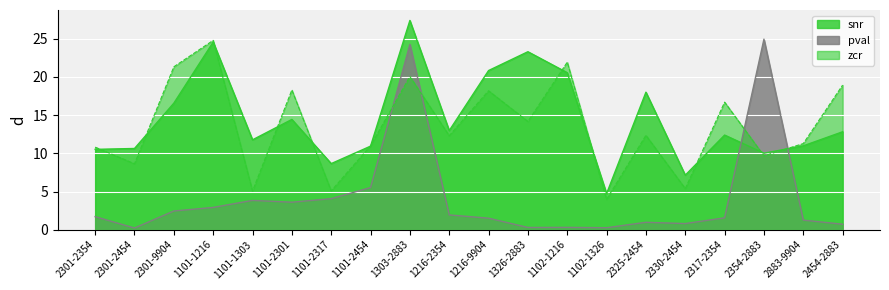

Does the chart display data point markers on the line(s)?

No